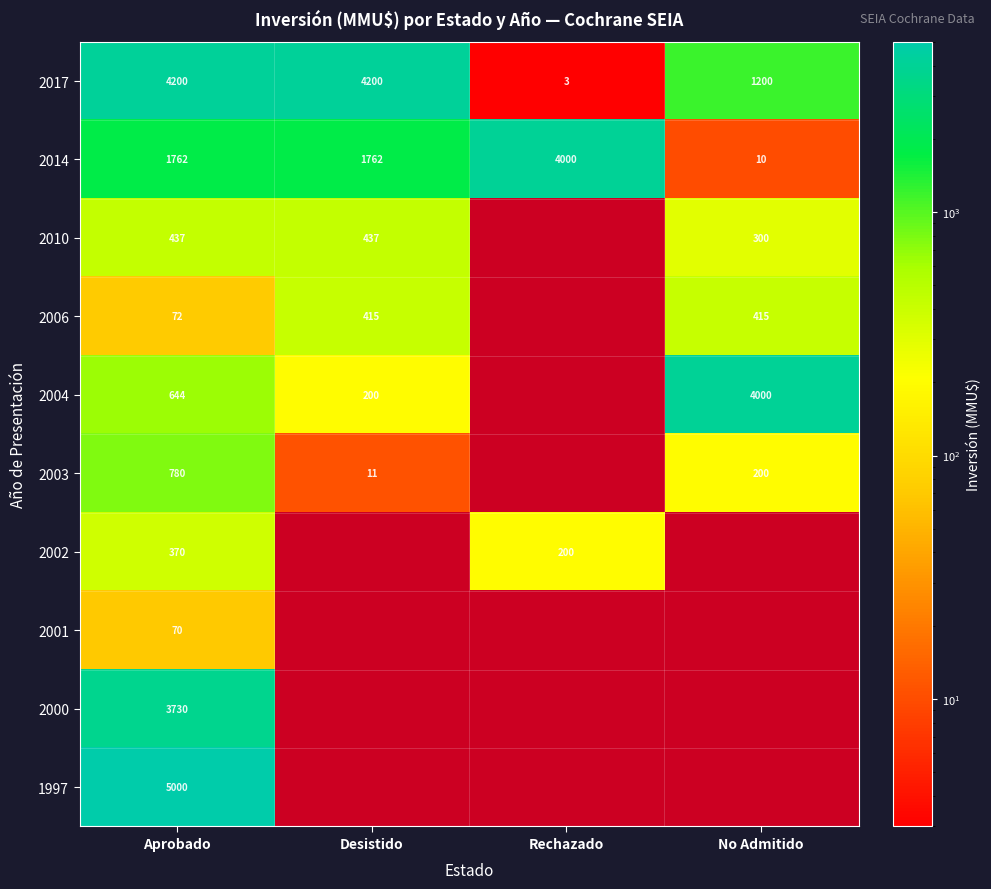

Between No Admitido and Rechazado, which is larger?

No Admitido